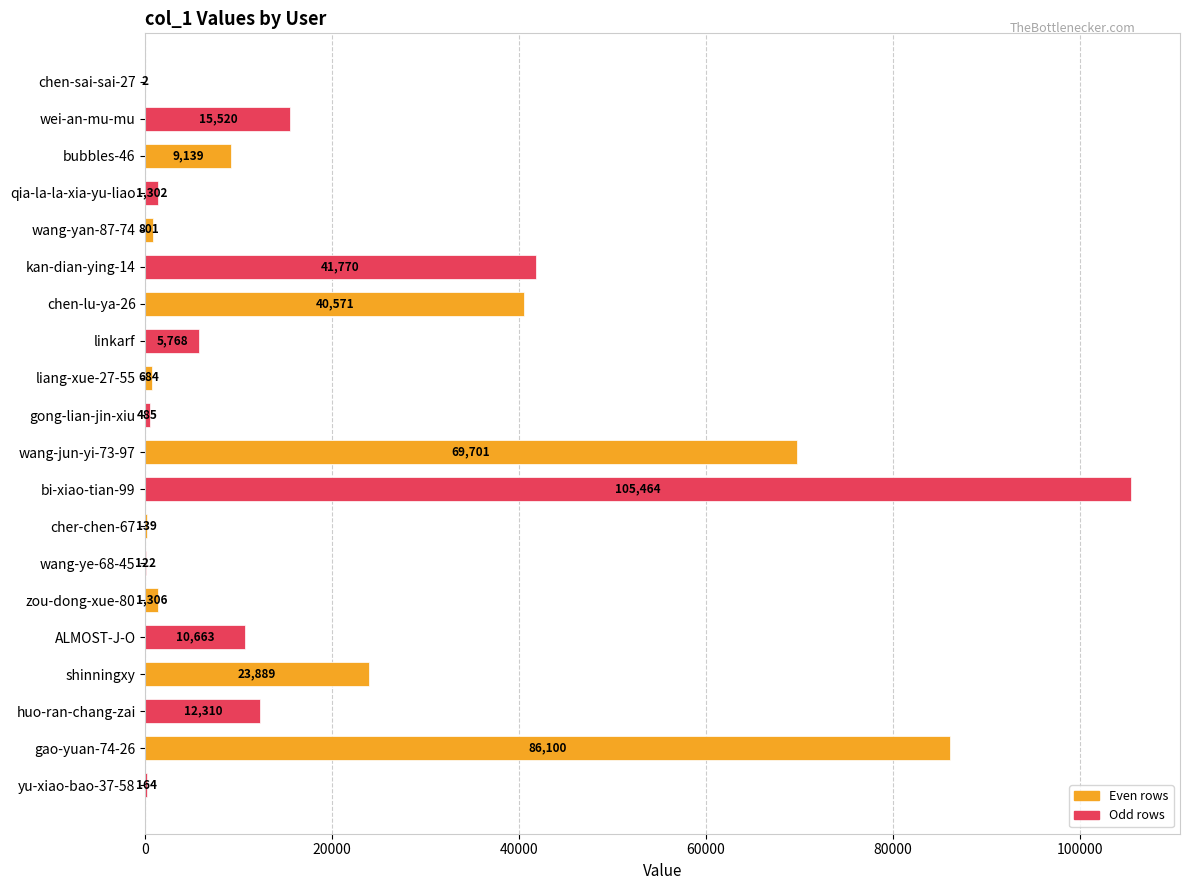

Reading top to bottom, list all the values displayed in this chart.

chen-sai-sai-27=2	wei-an-mu-mu=15520	bubbles-46=9139	qia-la-la-xia-yu-liao=1302	wang-yan-87-74=801	kan-dian-ying-14=41770	chen-lu-ya-26=40571	linkarf=5768	liang-xue-27-55=684	gong-lian-jin-xiu=485	wang-jun-yi-73-97=69701	bi-xiao-tian-99=105464	cher-chen-67=139	wang-ye-68-45=122	zou-dong-xue-80=1306	ALMOST-J-O=10663	shinningxy=23889	huo-ran-chang-zai=12310	gao-yuan-74-26=86100	yu-xiao-bao-37-58=164